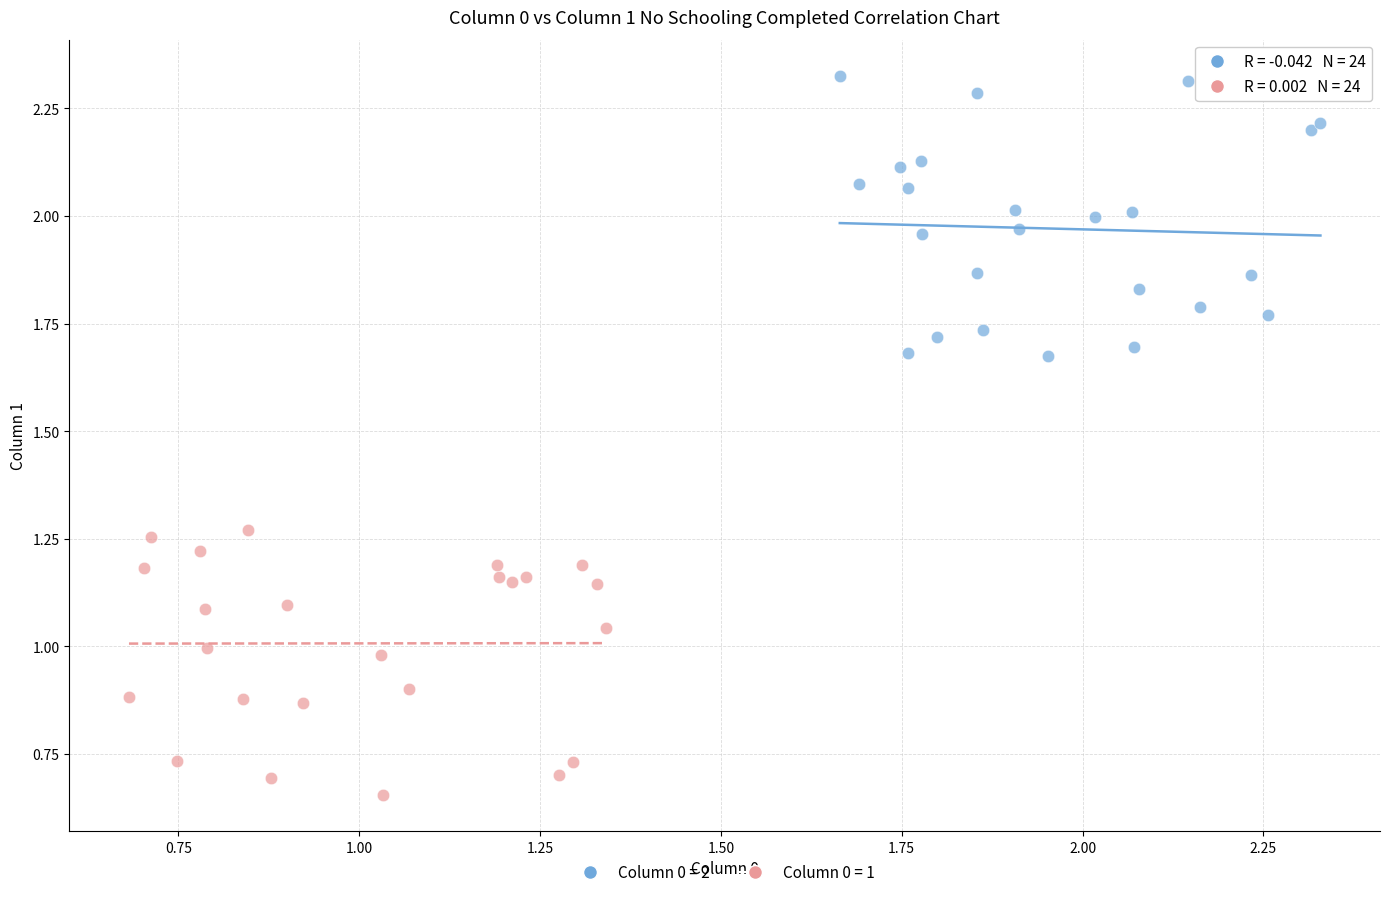

Which series contains the lowest Y value?

Column 0 = 1